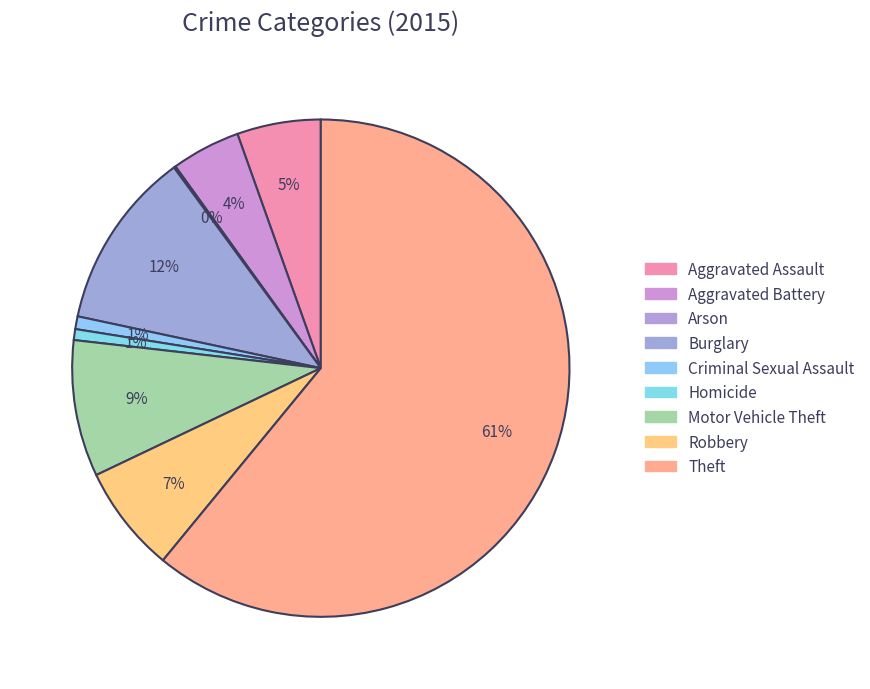

Between Arson and Theft, which is larger?

Theft